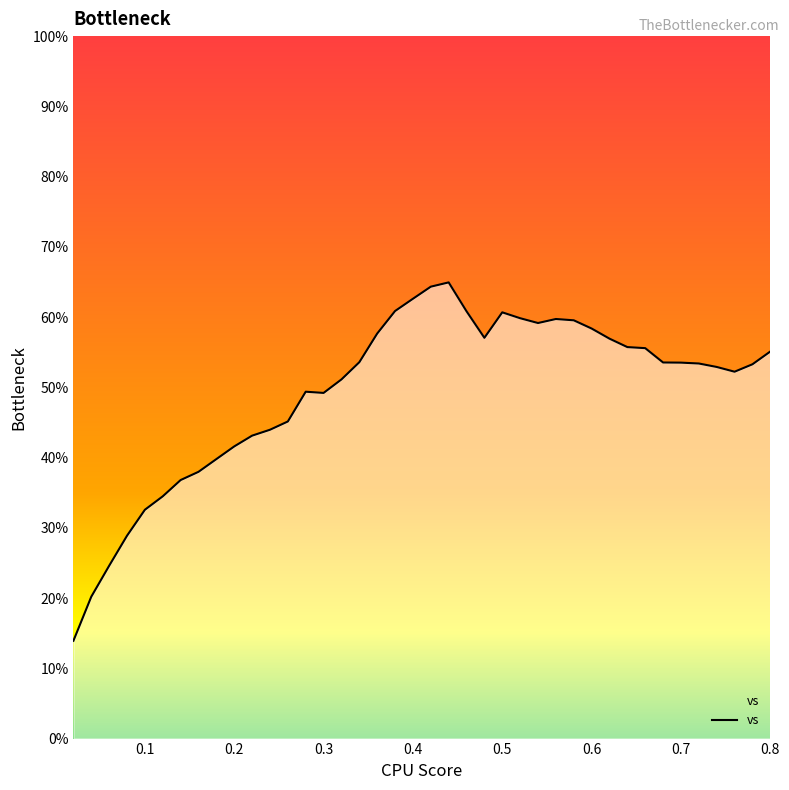

What is the value of the 21st point from the left?

64.3